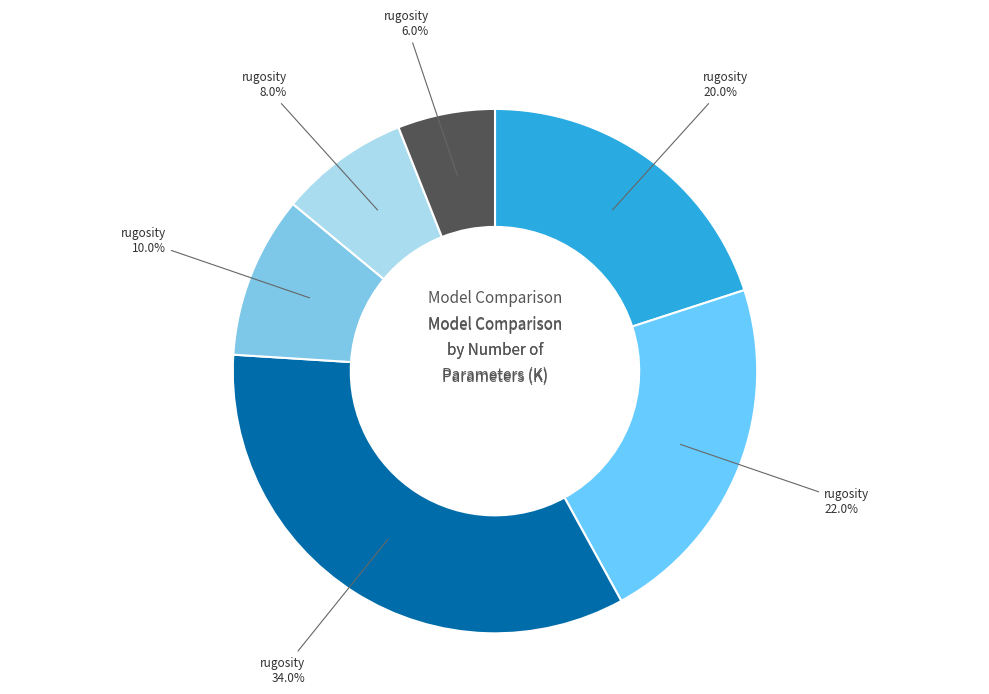

Count the number of slices in the pie.

6